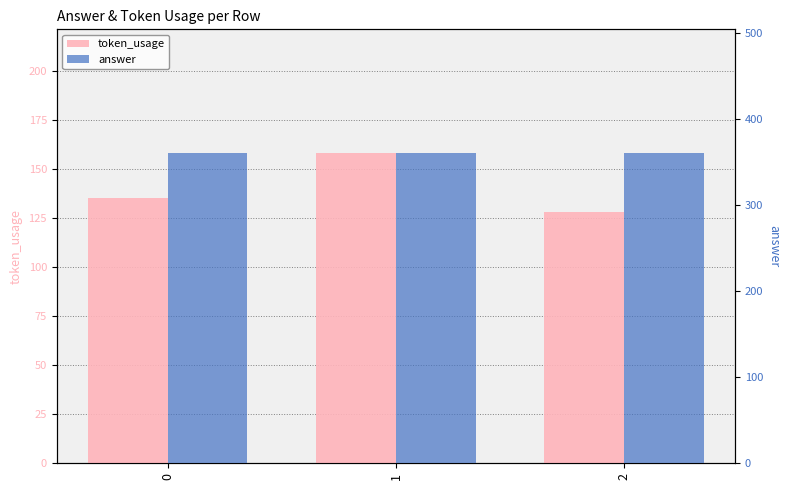

Reading right to left, what are all the values shown in this chart?

token_usage: 128	158	135
answer: 360	360	360